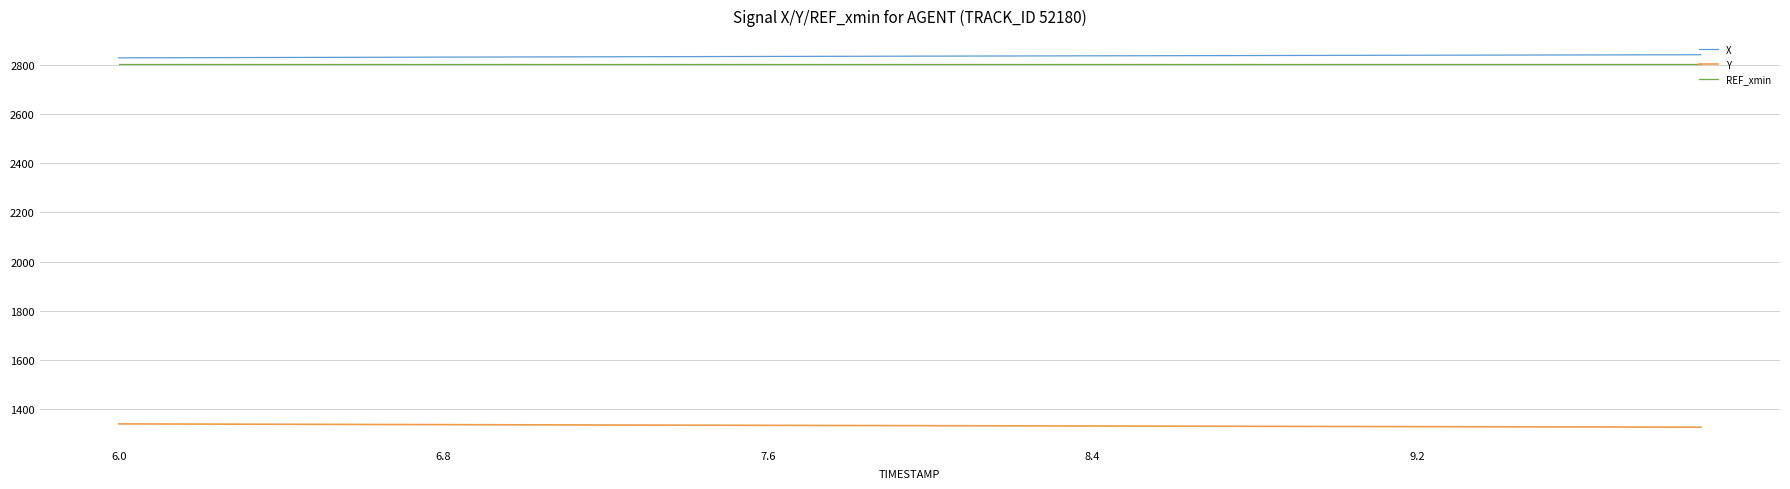

What is the greatest value displayed?

2839.7